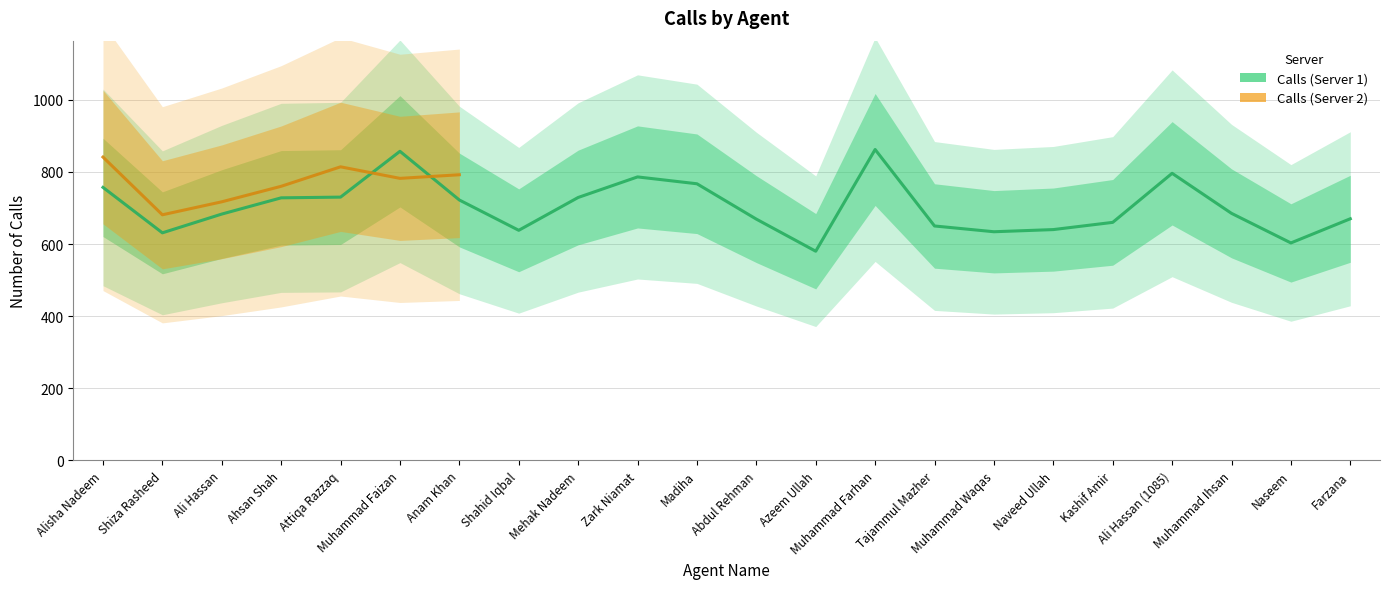

What value does the data have at Naveed Ullah, to the nearest 10?

640